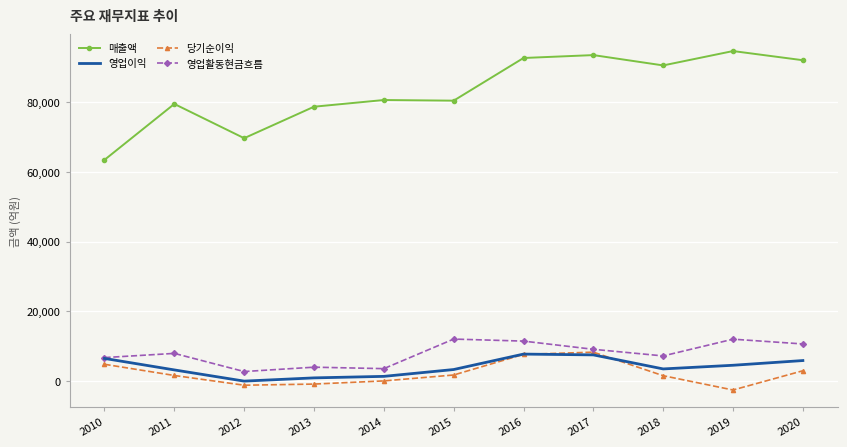

True or false: 당기순이익 has more than 2 points higher than both neighbors.

False